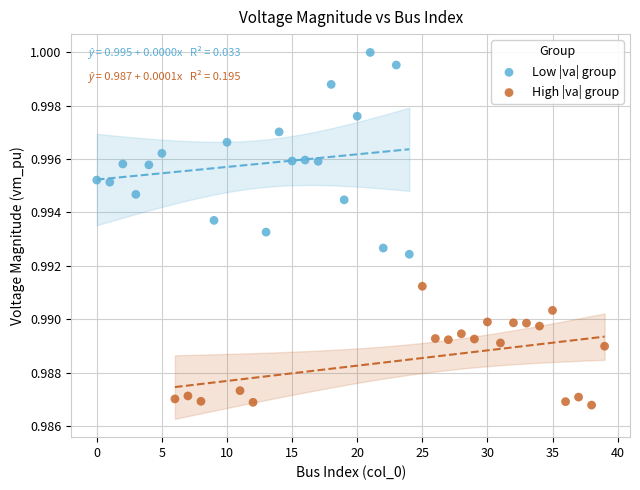

Which series has the widest spread of Y values?

Low |va| group